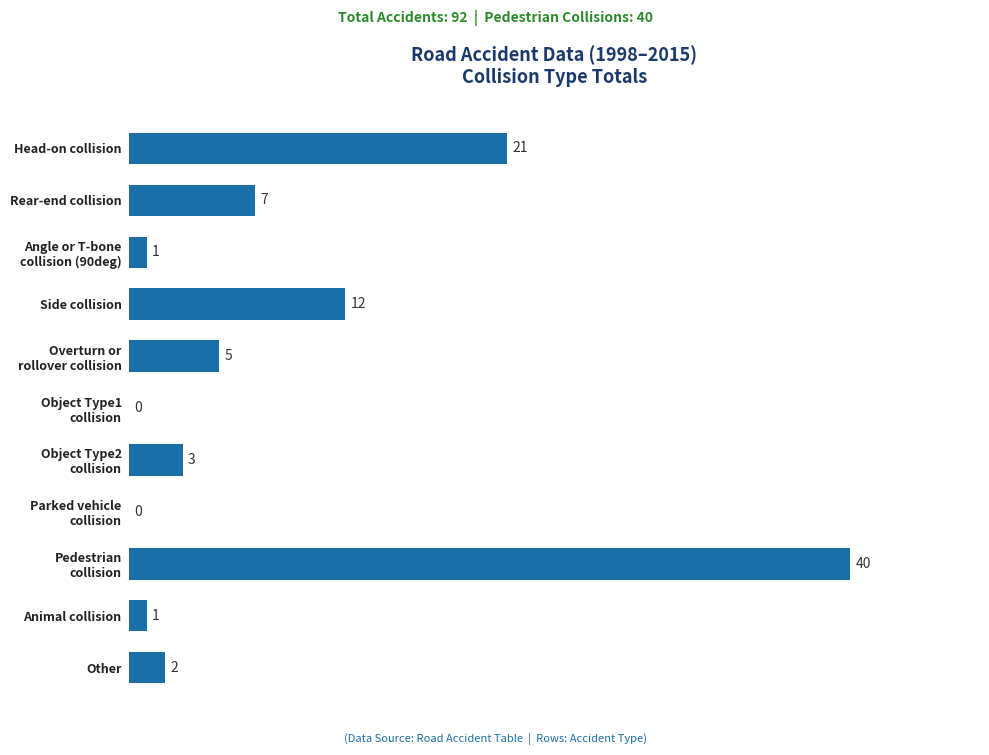

The value at Rear-end collision is 7. True or false?

True